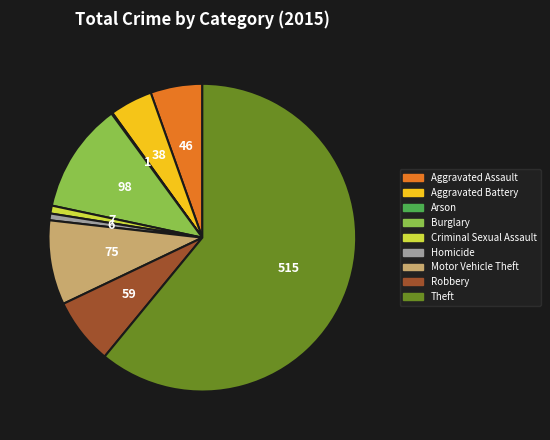

Approximately how many times larger is the value at Aggravated Battery compared to Robbery?

0.6